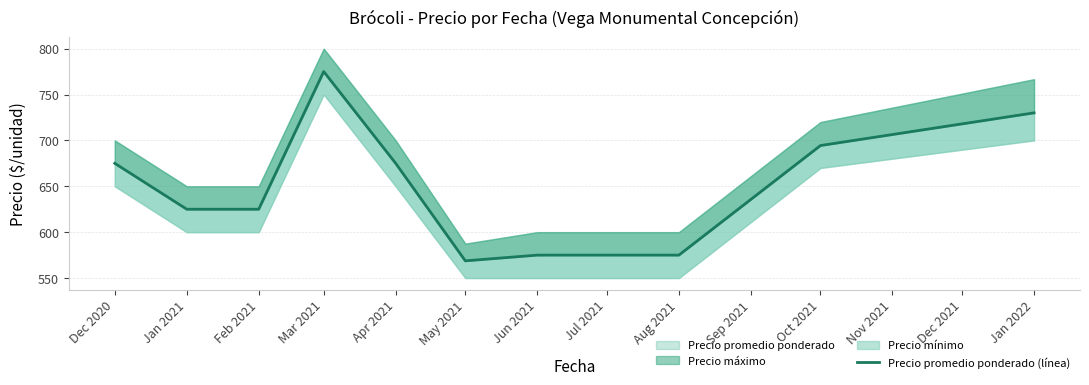

What position from the left is Jun 2021?

7